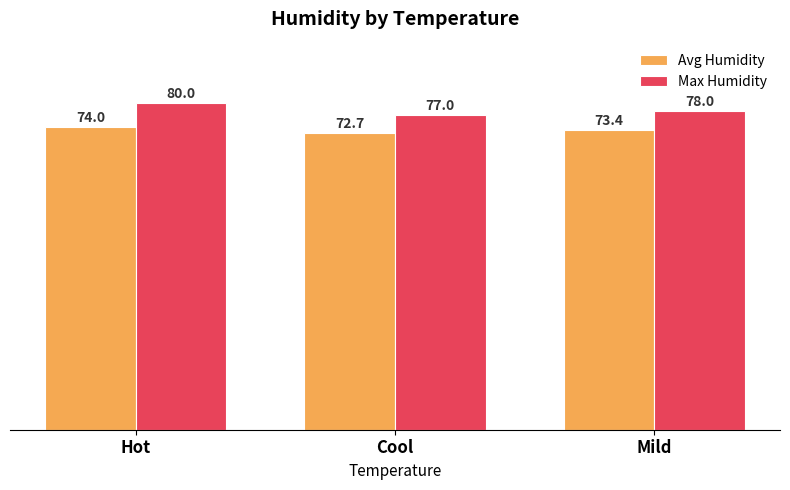

What is the spread (max minus min) of values at Hot?

6.0